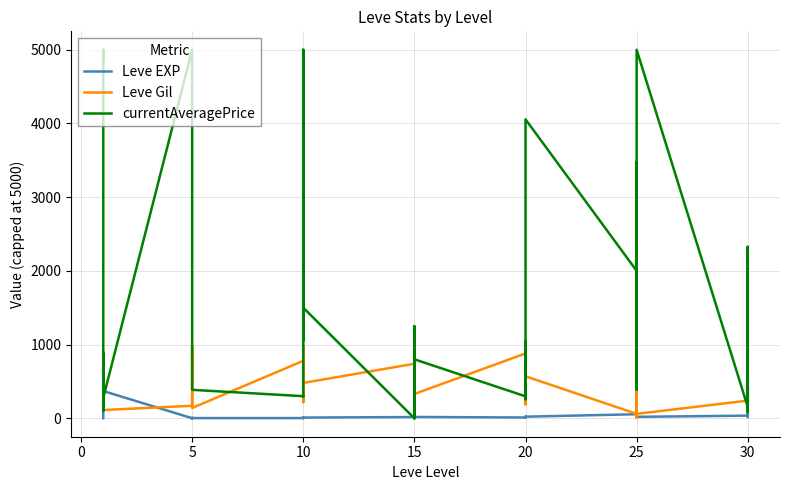

What is the difference between the maximum and second lowest values in the currentAveragePrice series?

5000